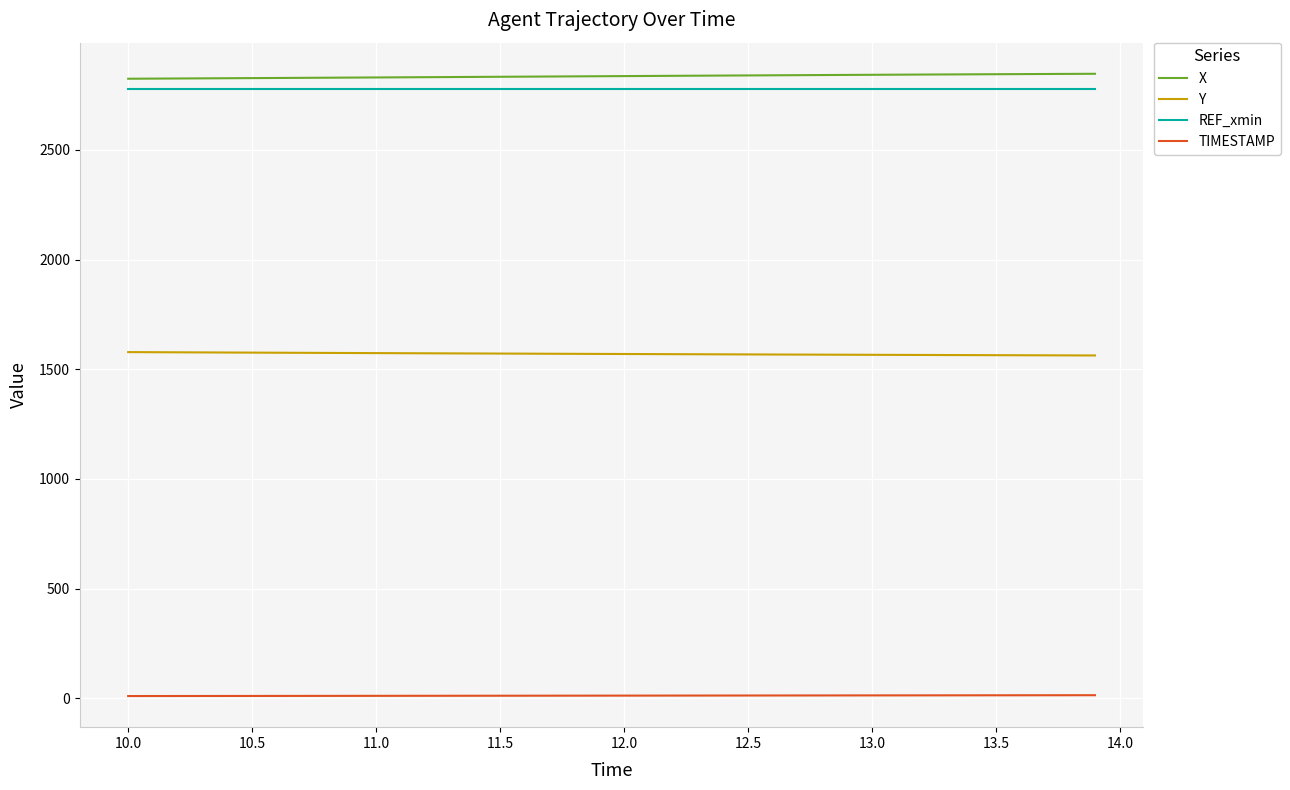

What is the highest value of the REF_xmin series?

2775.6